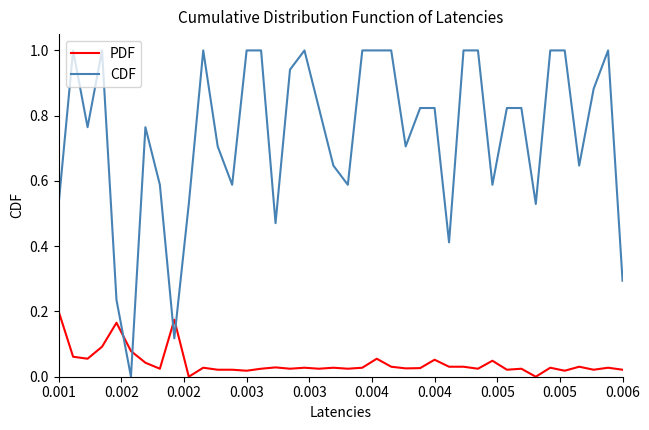

What is the highest value of the CDF series?

1.0